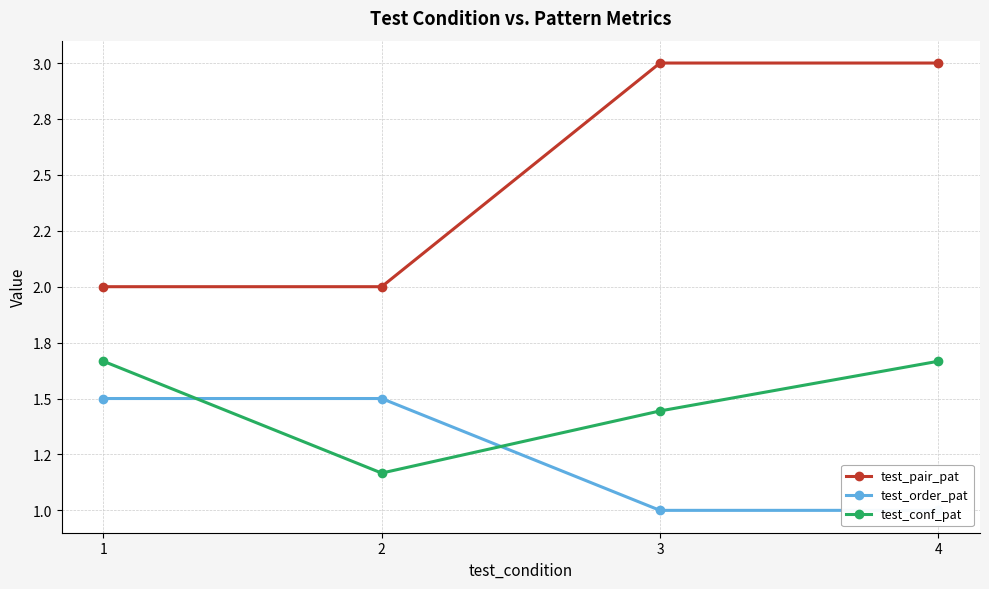

Rank the series by their maximum value, from lowest to highest.

test_order_pat, test_conf_pat, test_pair_pat